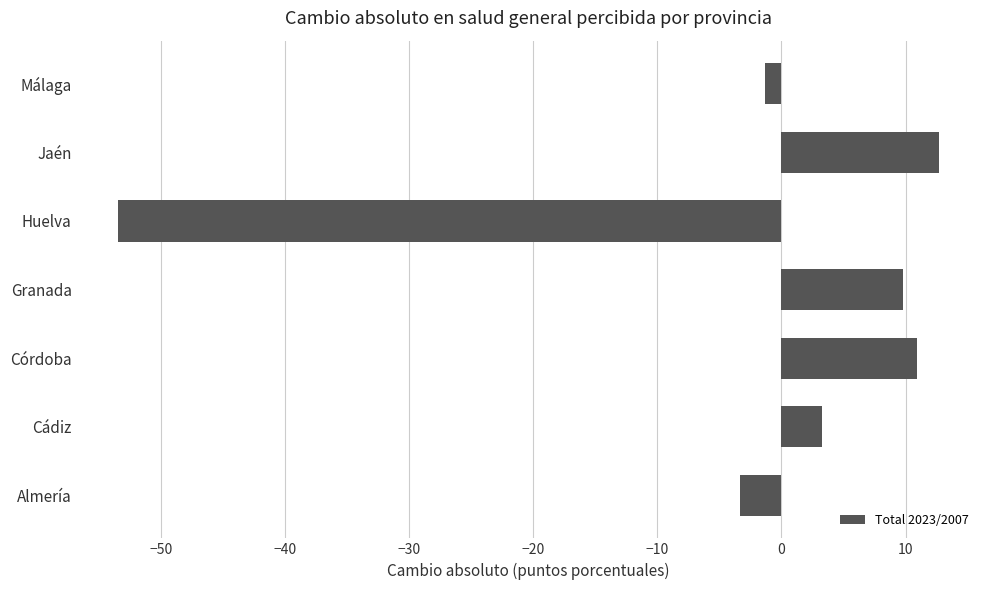

How many series are shown in this chart?

1